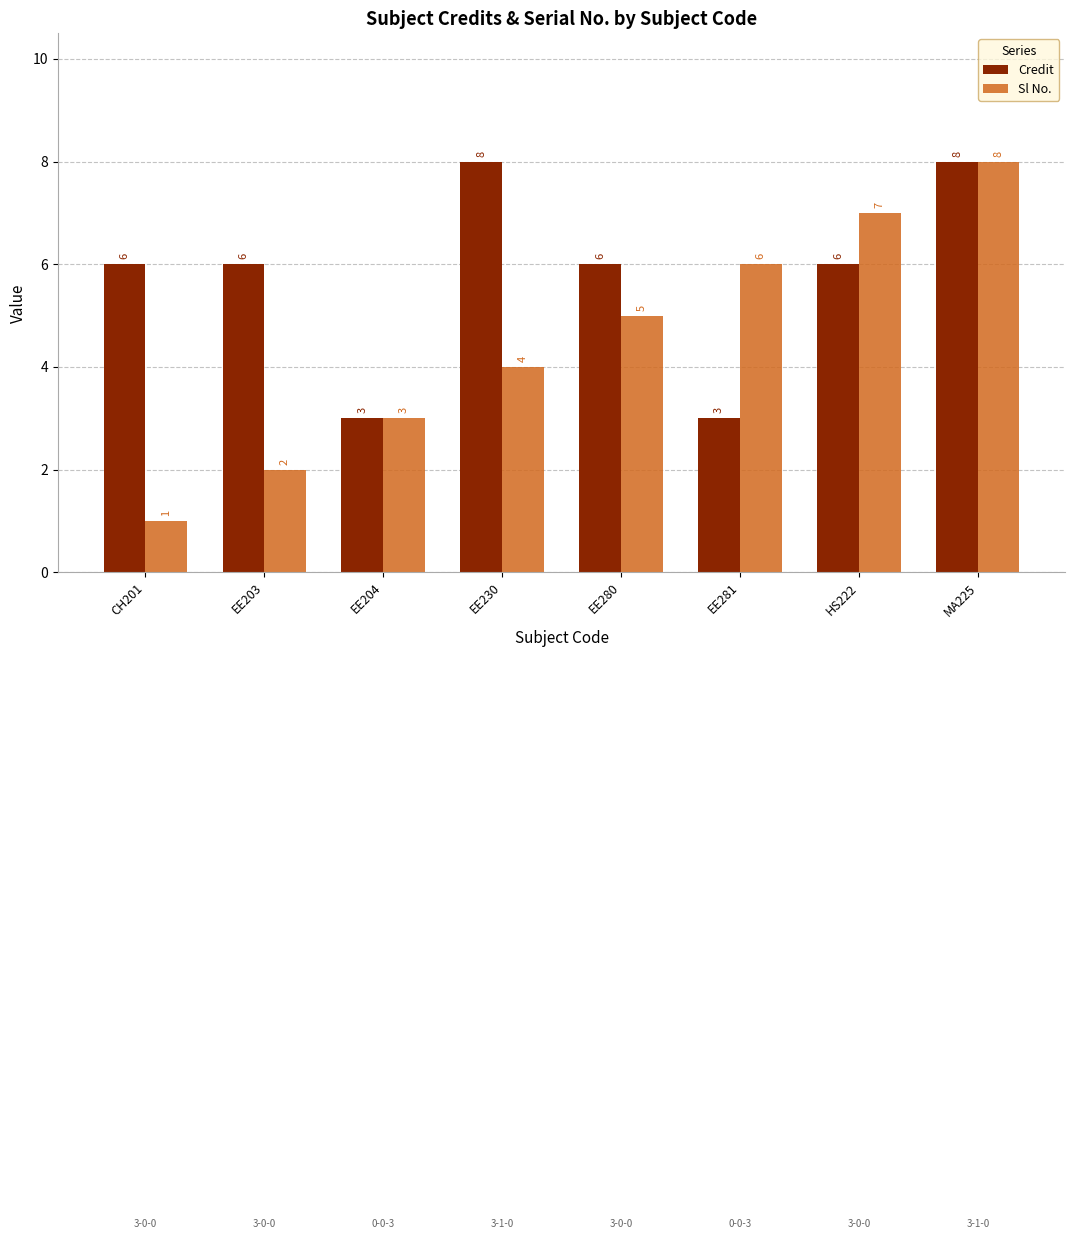

Which category has the lowest value across all series?

CH201